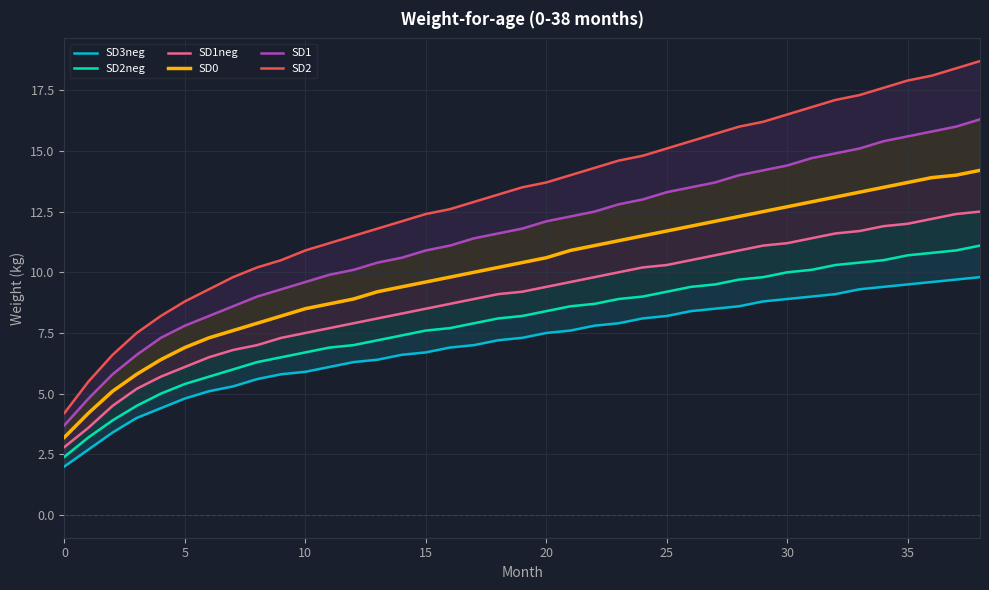

How many lines are shown in the chart?

6